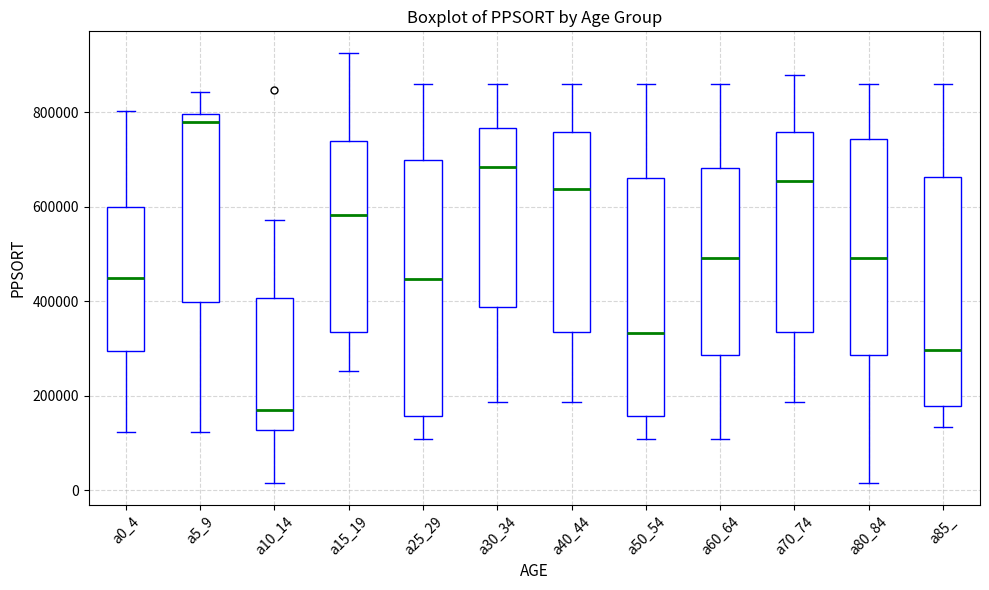

Which box's median line is the highest?

a5_9